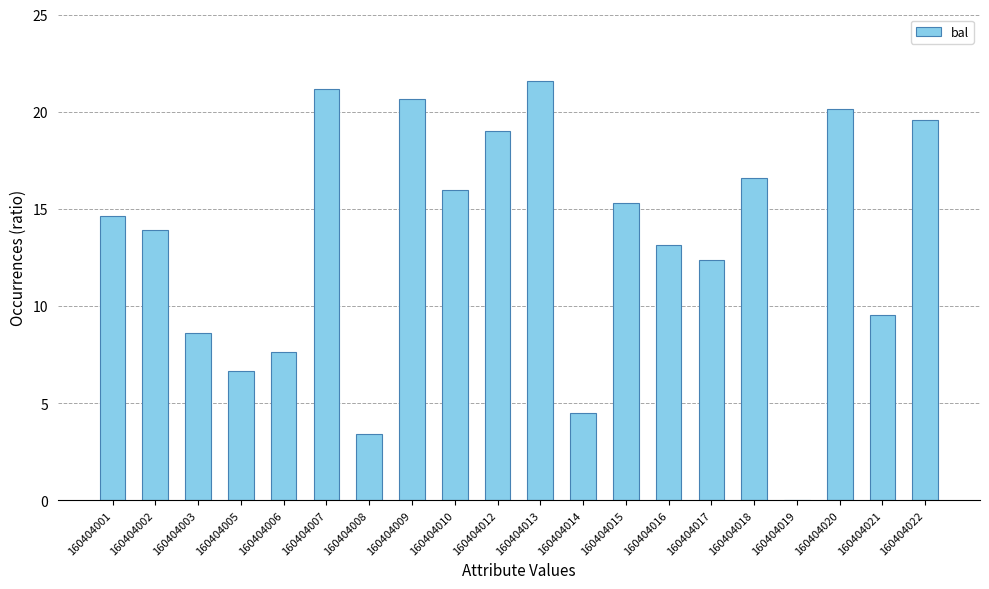

Reading left to right, what are all the values shown in this chart?

14.6	13.9	8.6	6.6	7.6	21.2	3.4	20.7	16.0	19.0	21.6	4.5	15.3	13.1	12.3	16.6	0.0	20.1	9.6	19.6